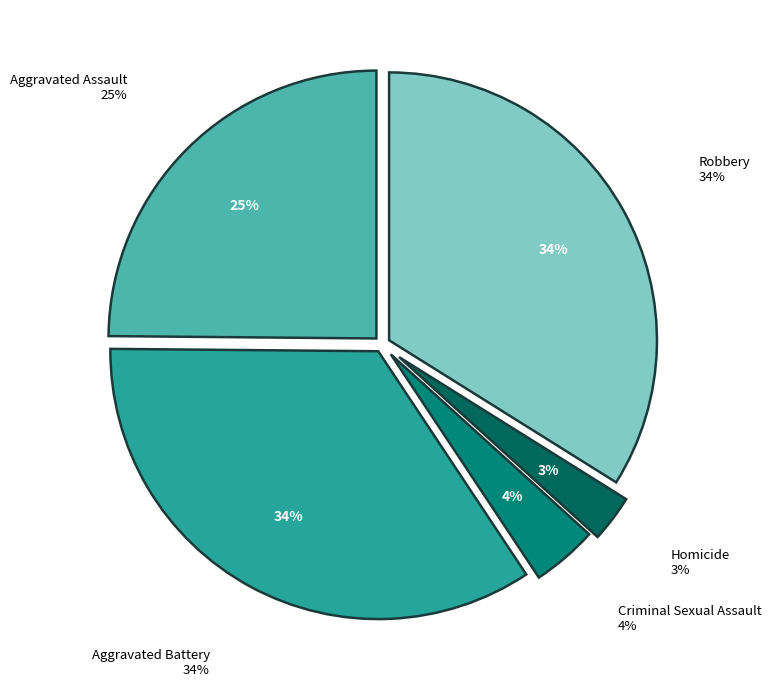

What portion of the pie excludes Aggravated Assault?

75.1%